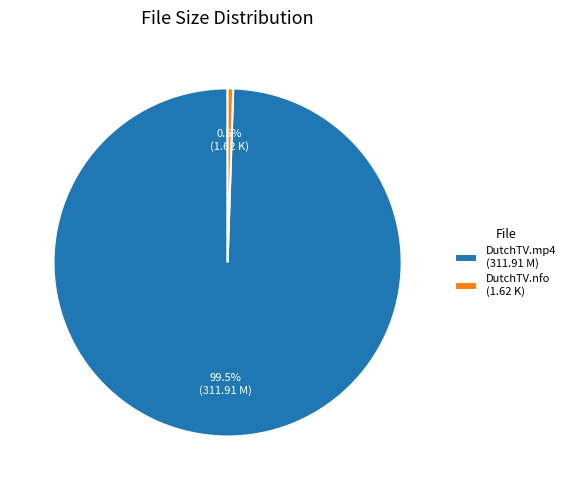

Rank the categories by value from highest to lowest.

DutchTV.mp4 (311.91 M), DutchTV.nfo (1.62 K)